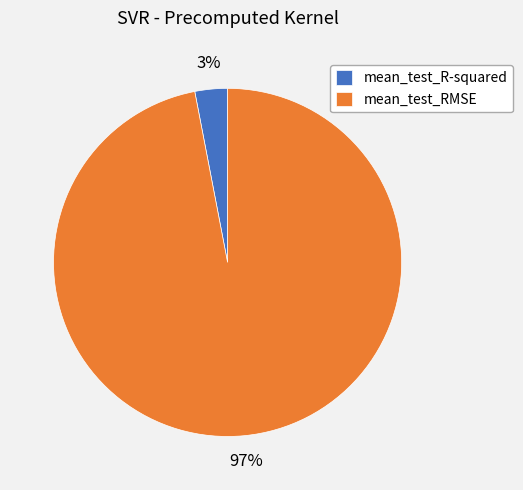

True or false: mean_test_R-squared accounts for 3% of the total.

True